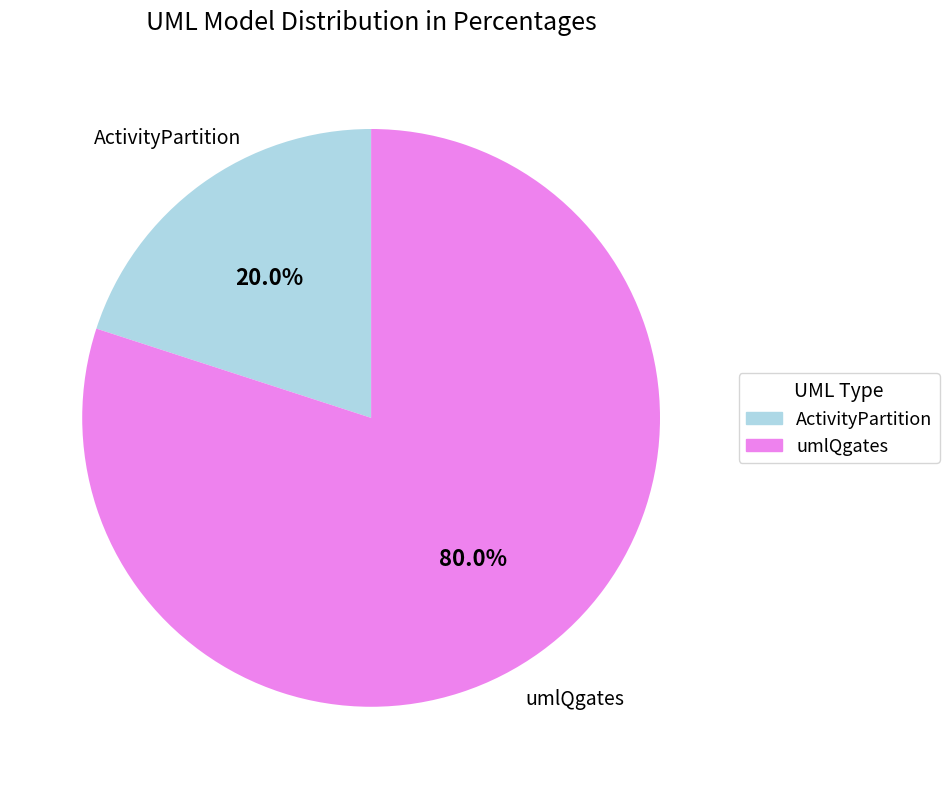

Which slice is the largest?

umlQgates